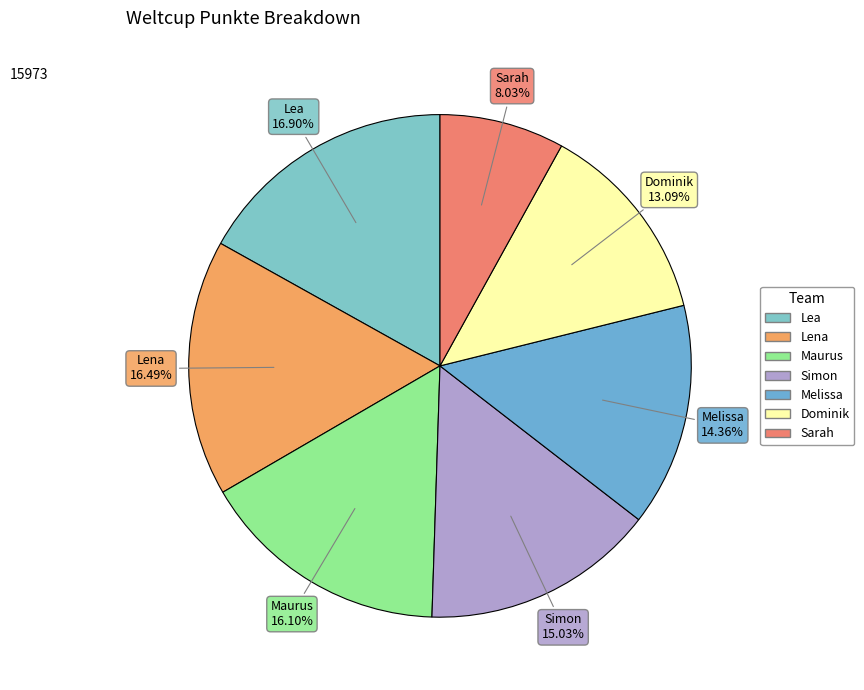

Which slice is the smallest?

Sarah